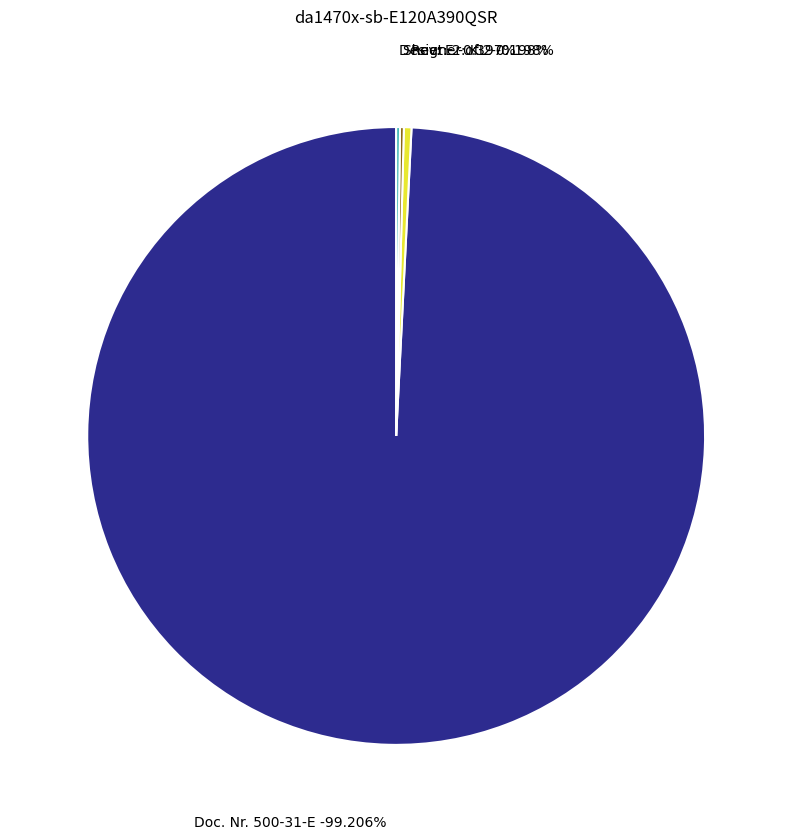

How many slices are in this pie chart?

4